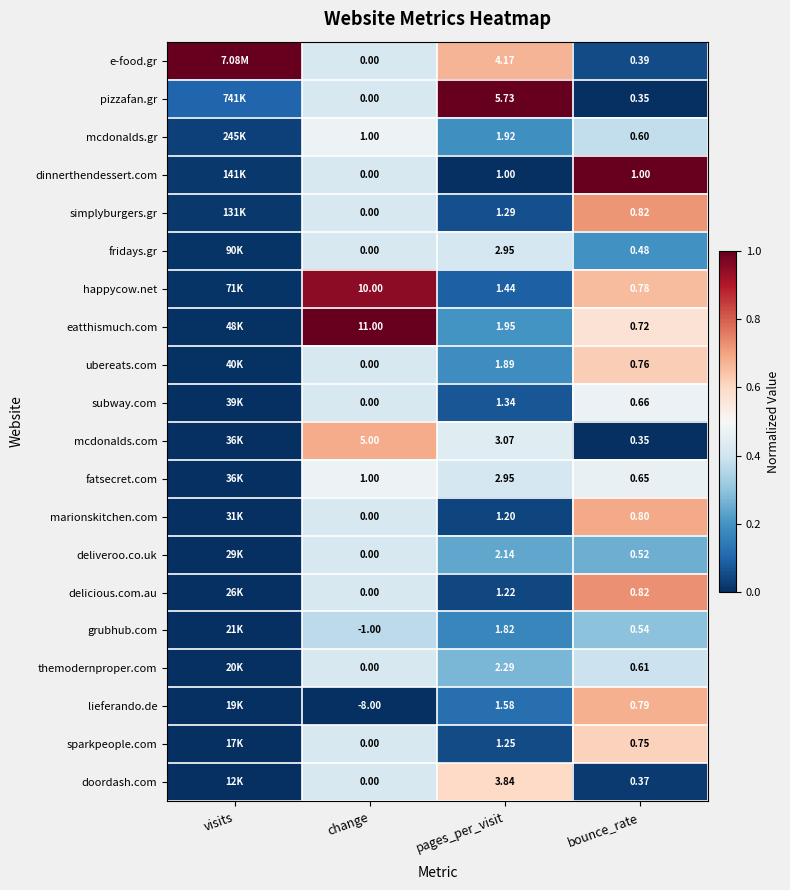

Which series changed the most between change and bounce_rate?

eatthismuch.com